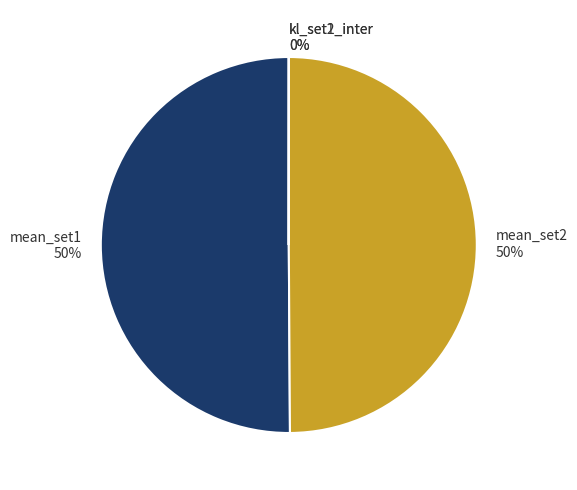

True or false: mean_set1 50% accounts for 59% of the total.

False